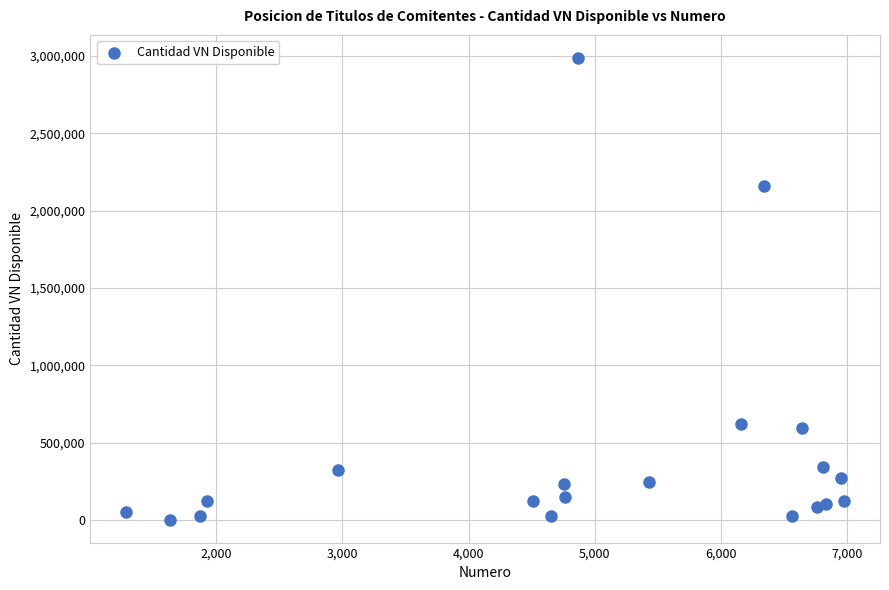

What is the range of Y values (max minus min)?

2986000